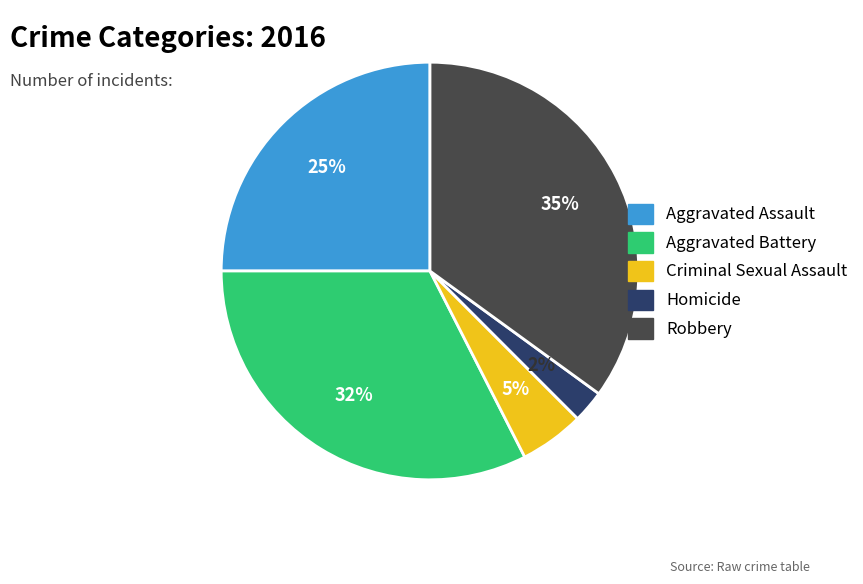

Is there a majority slice in this chart?

No